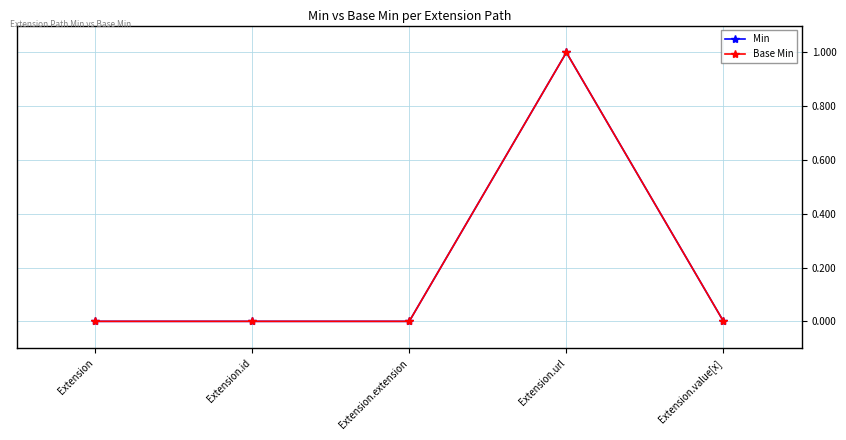

Does the chart have visible grid lines?

Yes